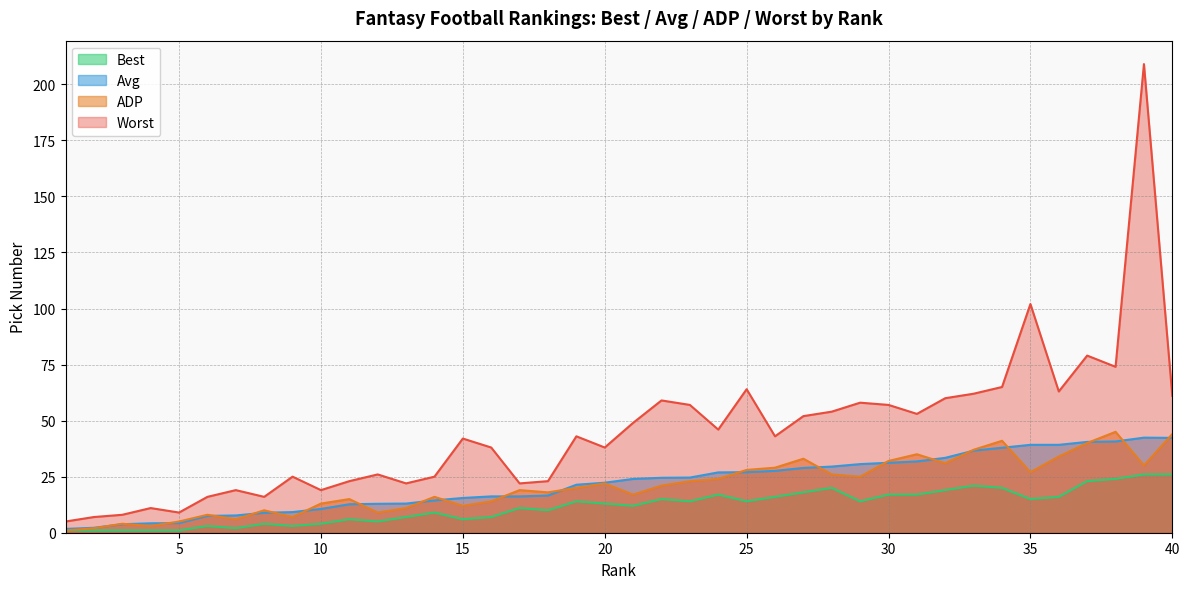

True or false: Best has more than 0 points higher than both neighbors.

True